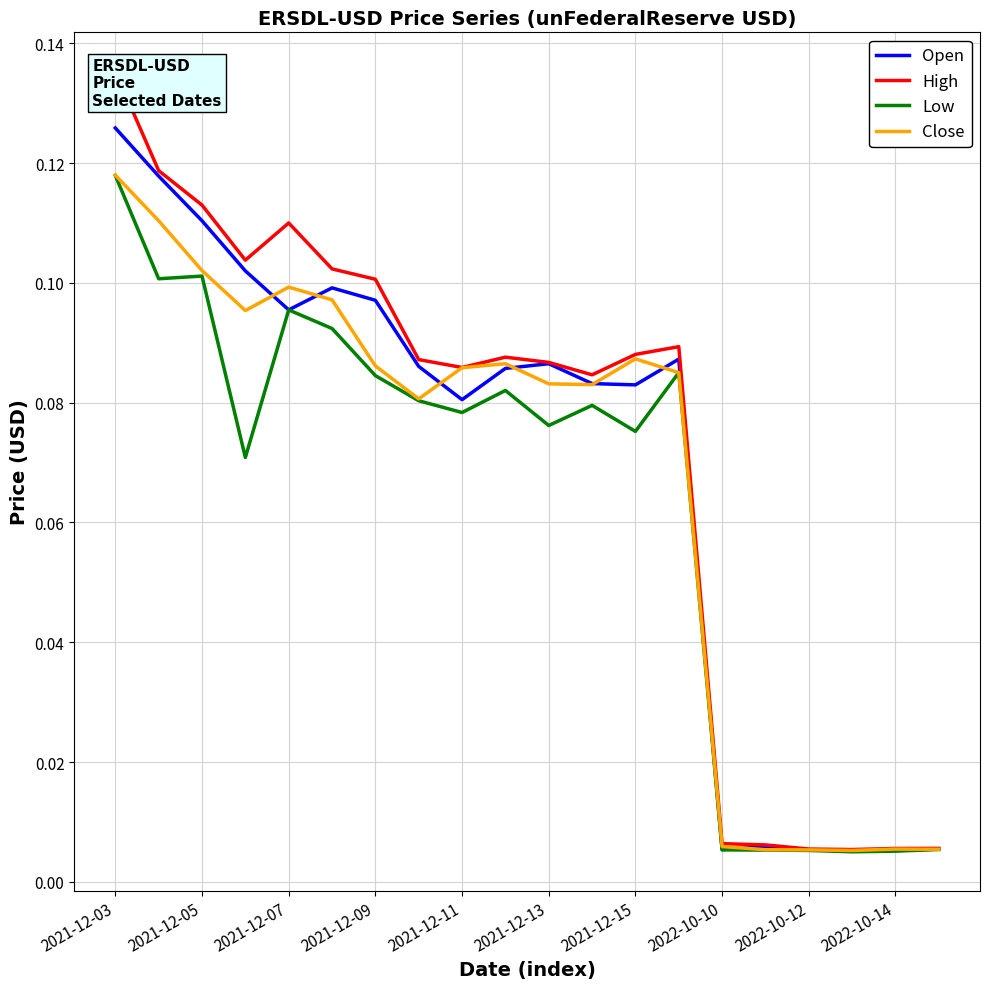

True or false: Low and Open cross at least once.

False